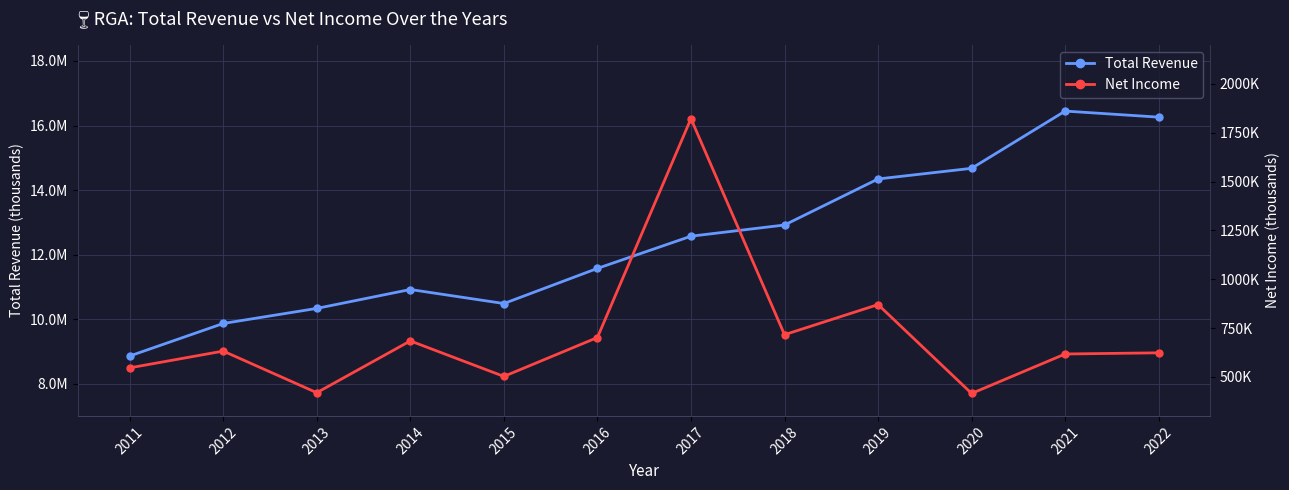

What is the average value of the Net Income series?

712275